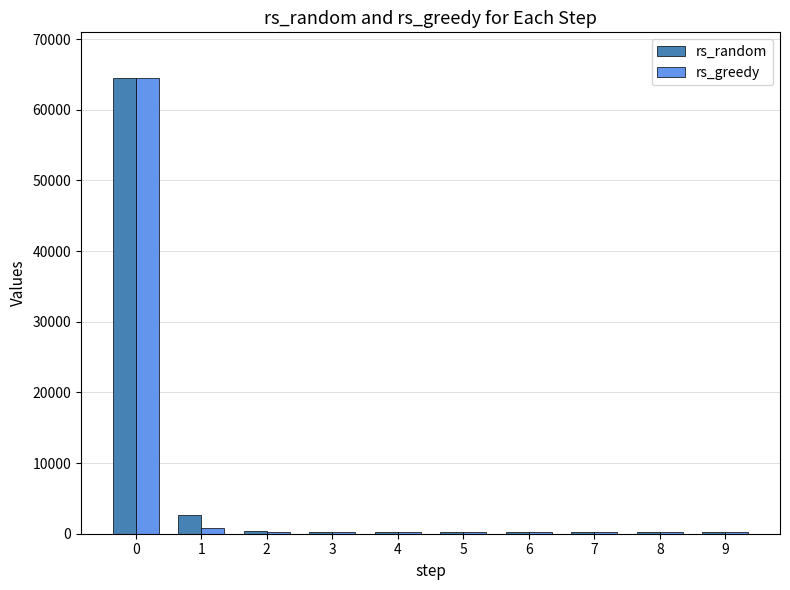

What is the maximum value for rs_greedy?

64512